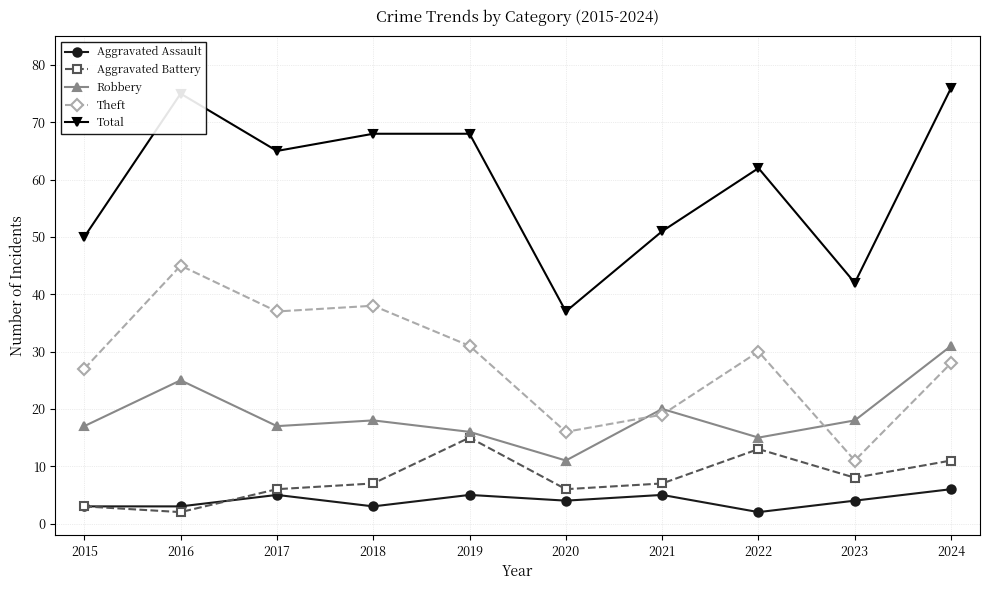

Which series has the widest spread of values?

Total